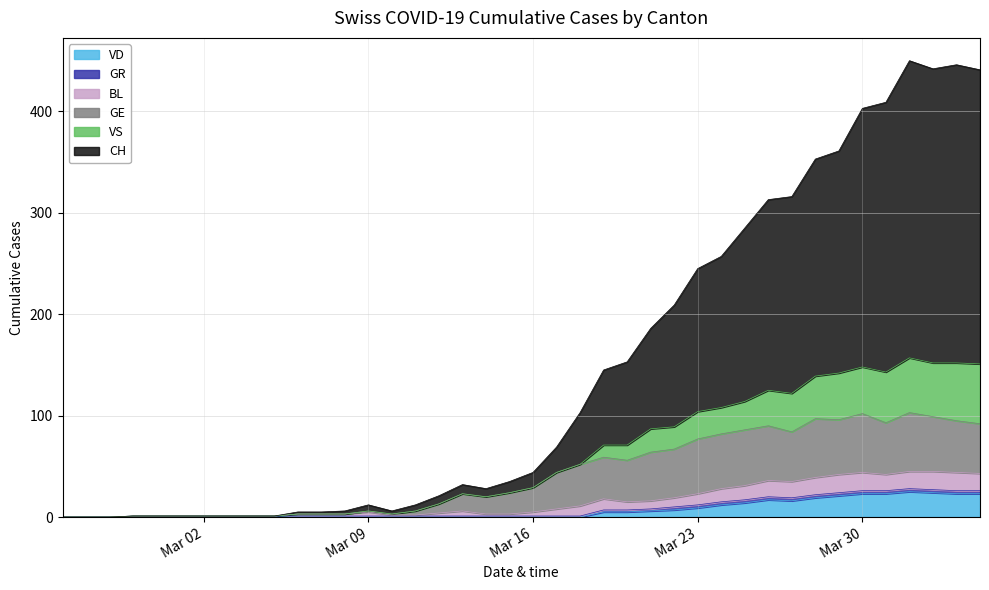

How many lines are shown in the chart?

6